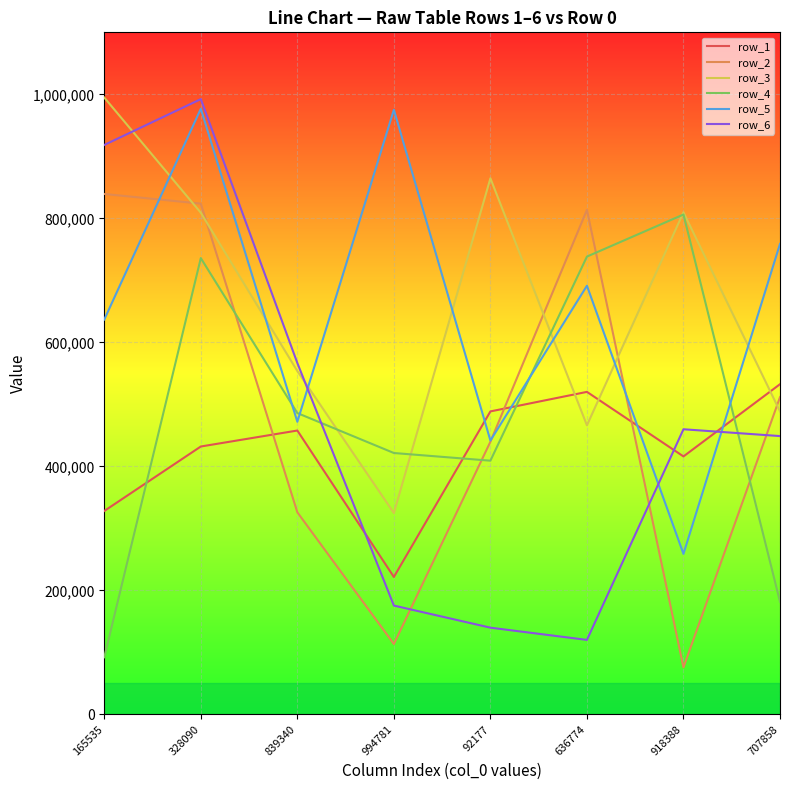

The row_6 series shows 1594639 at 328090. True or false?

False